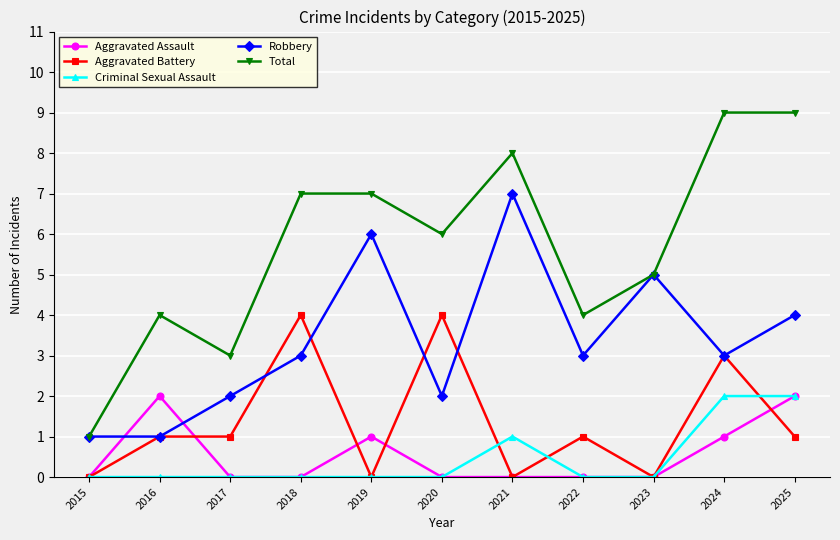

Between 2020 and 2022, which series saw the biggest shift?

Aggravated Battery